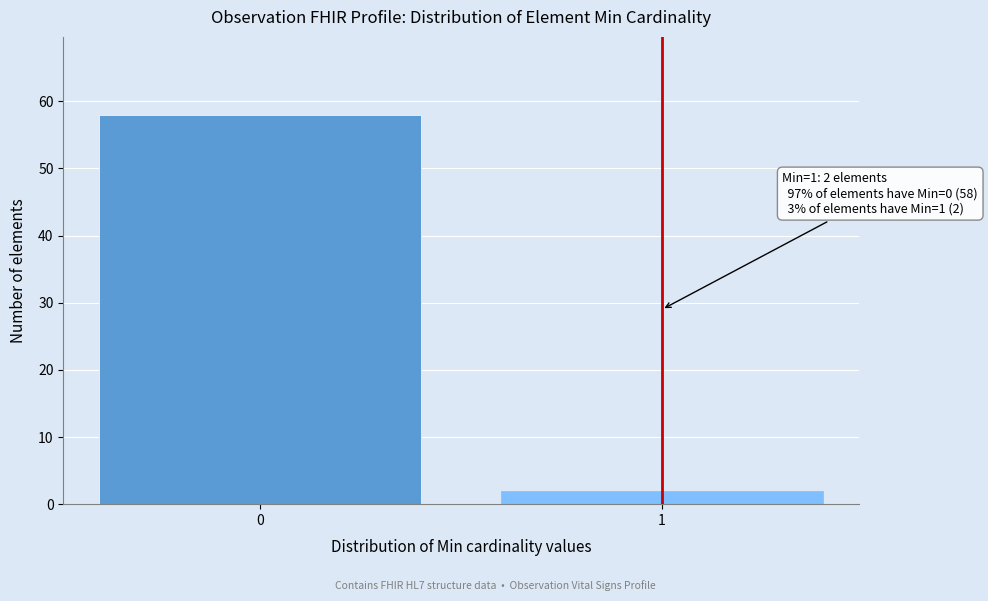

Reading left to right, extract all data points from this chart.

58	2